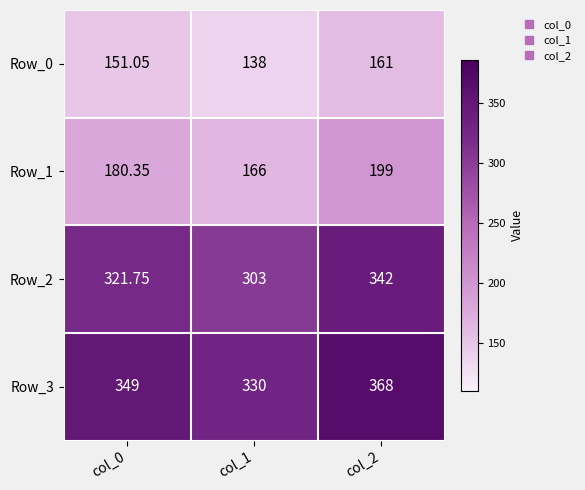

Is the value of Row_0 at col_0 greater than the value of Row_3 at col_2?

No